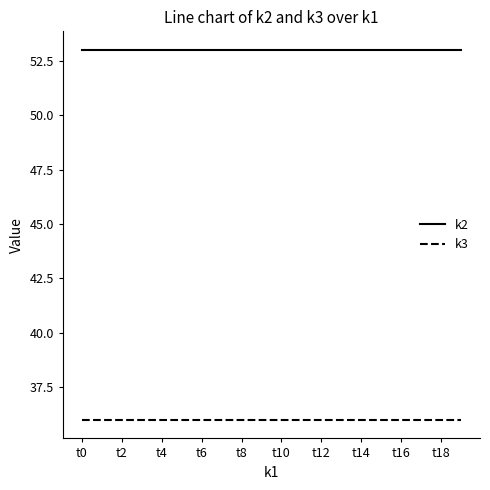

Rank the series by their maximum value, from lowest to highest.

k3, k2